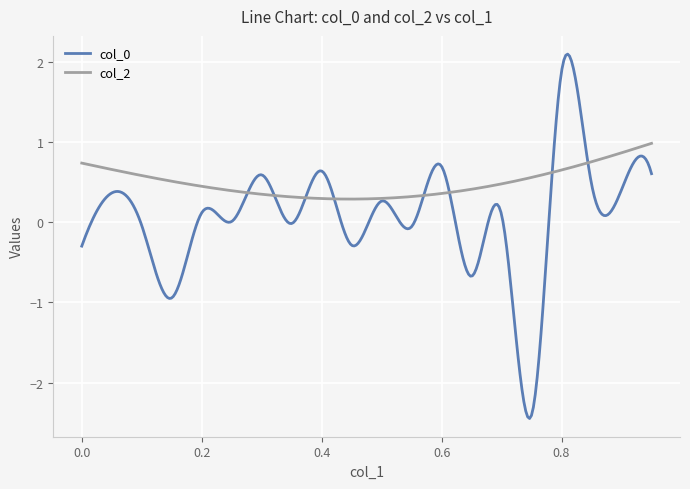

Does the chart have visible grid lines?

Yes